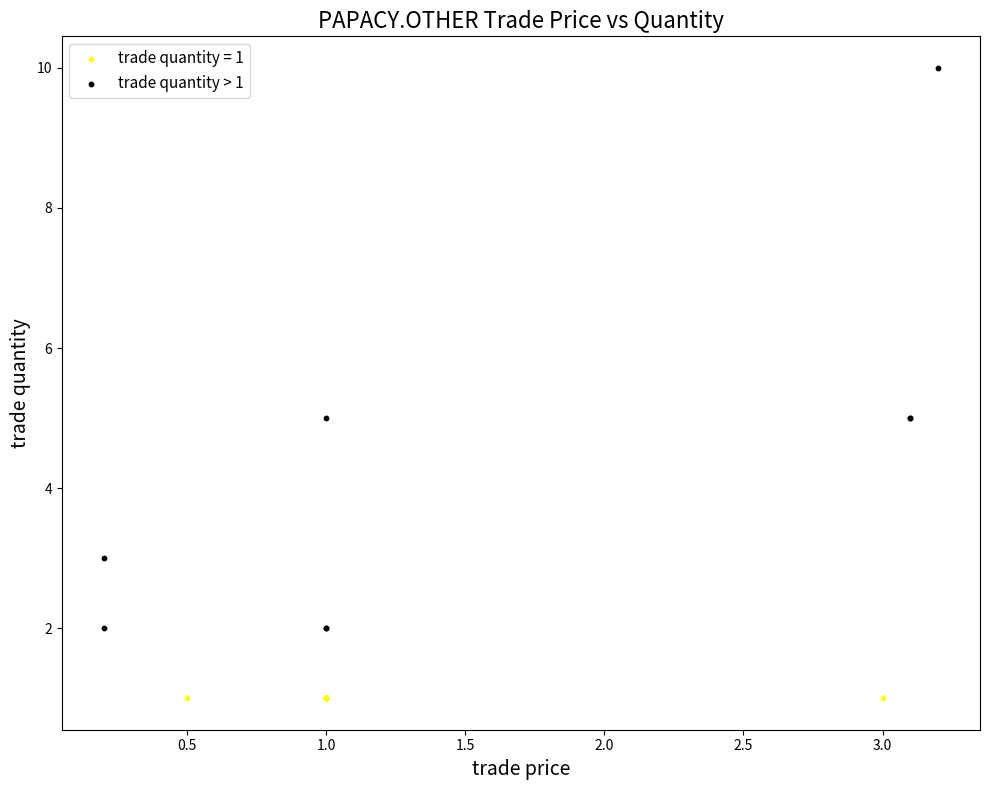

Which series reaches the minimum Y coordinate?

trade quantity = 1